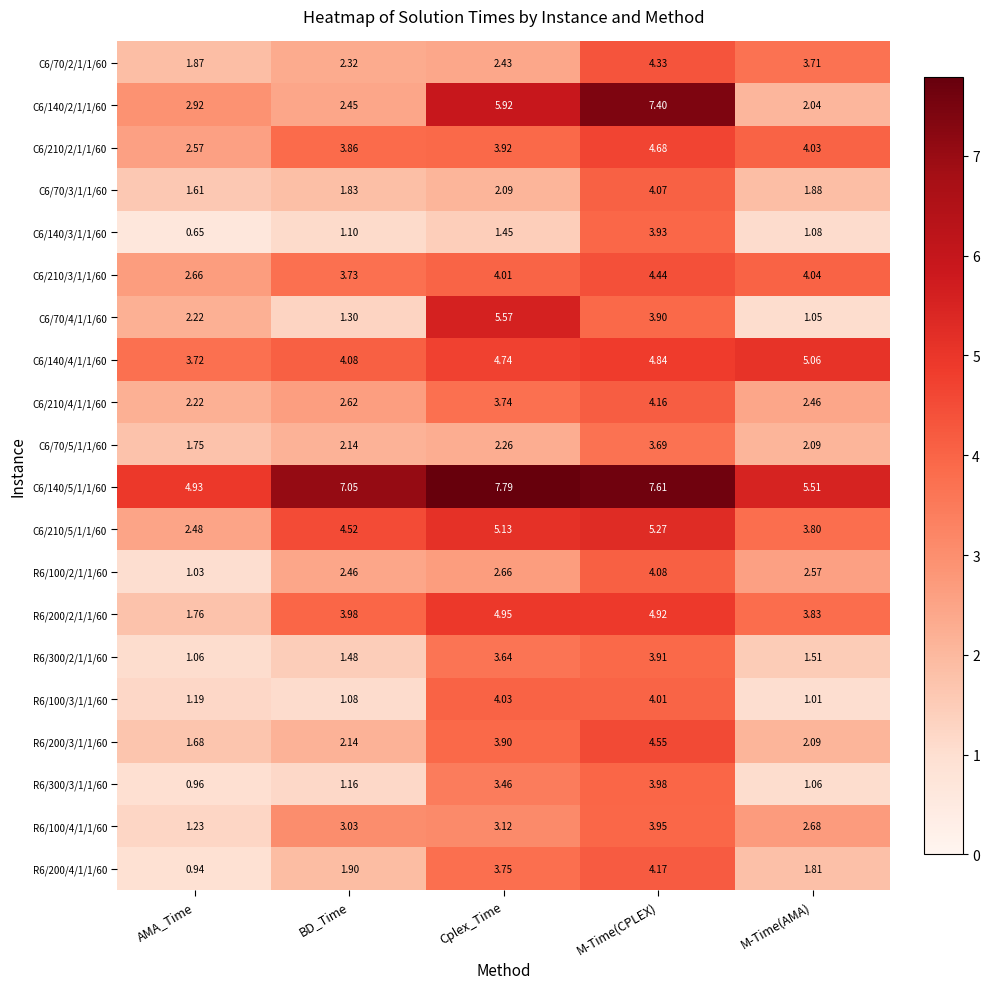

Rank the series at Cplex_Time from highest to lowest value.

C6/140/5/1/1/60, C6/140/2/1/1/60, C6/70/4/1/1/60, C6/210/5/1/1/60, R6/200/2/1/1/60, C6/140/4/1/1/60, R6/100/3/1/1/60, C6/210/3/1/1/60, C6/210/2/1/1/60, R6/200/3/1/1/60, R6/200/4/1/1/60, C6/210/4/1/1/60, R6/300/2/1/1/60, R6/300/3/1/1/60, R6/100/4/1/1/60, R6/100/2/1/1/60, C6/70/2/1/1/60, C6/70/5/1/1/60, C6/70/3/1/1/60, C6/140/3/1/1/60